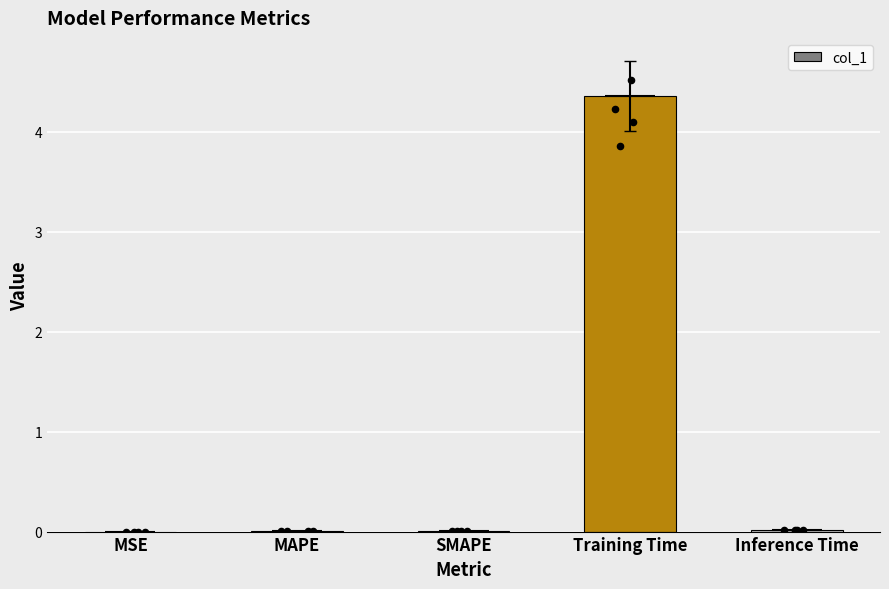

Which has a higher value, MSE or SMAPE?

SMAPE